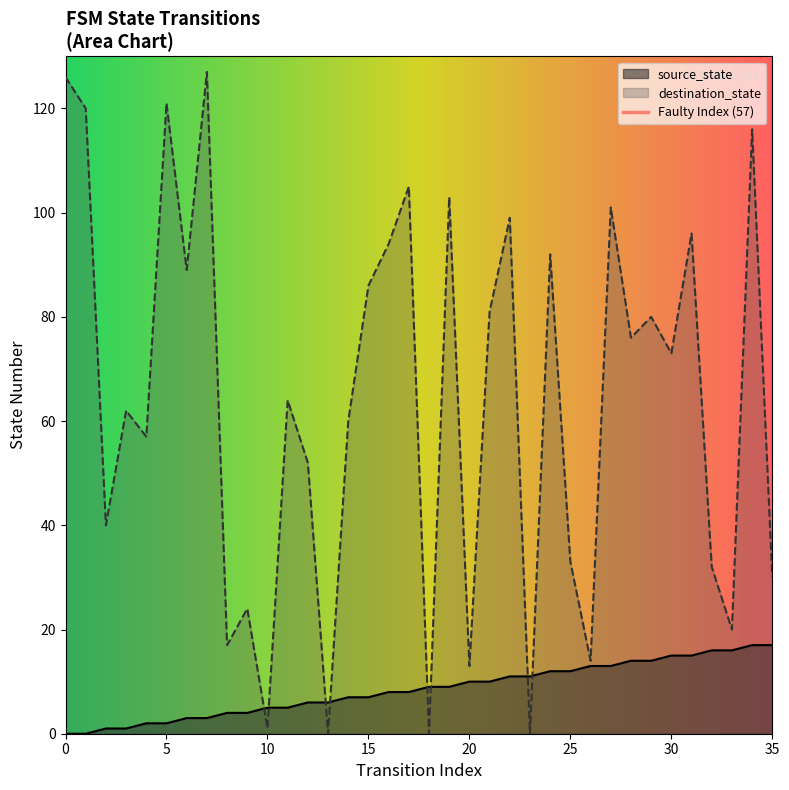

Which series contains the lowest Y value?

source_state